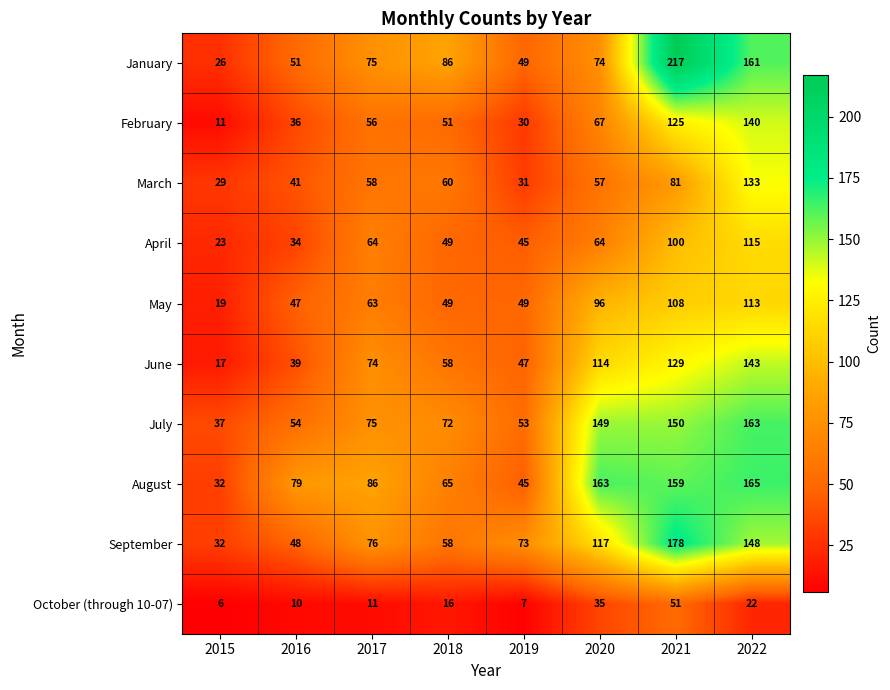

At 2022, list the series in order from largest to smallest.

August, July, January, September, June, February, March, April, May, October (through 10-07)